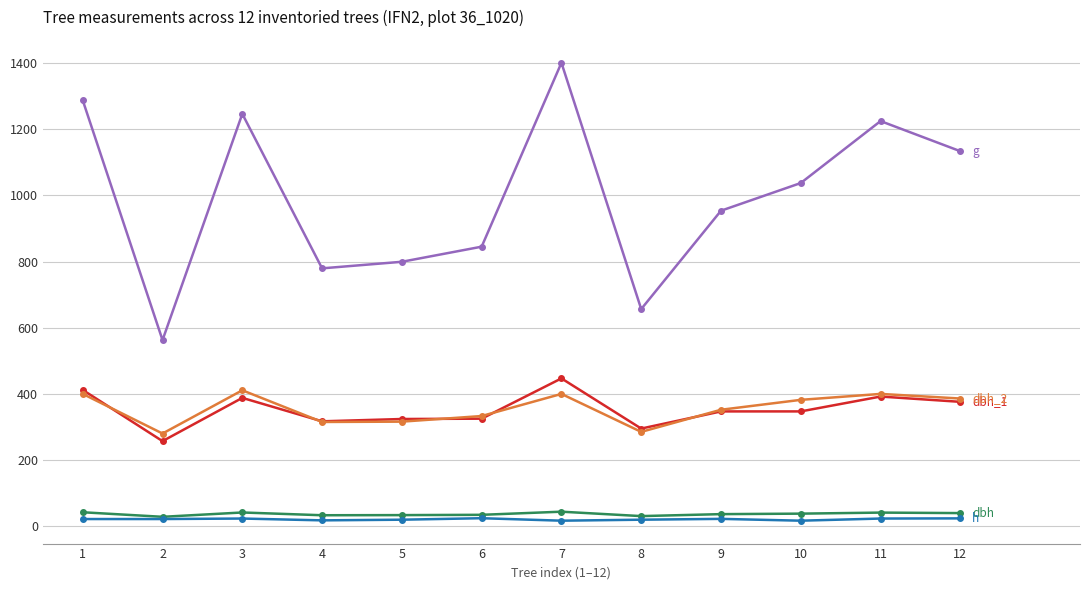

Is this an area chart (filled region under the line)?

No